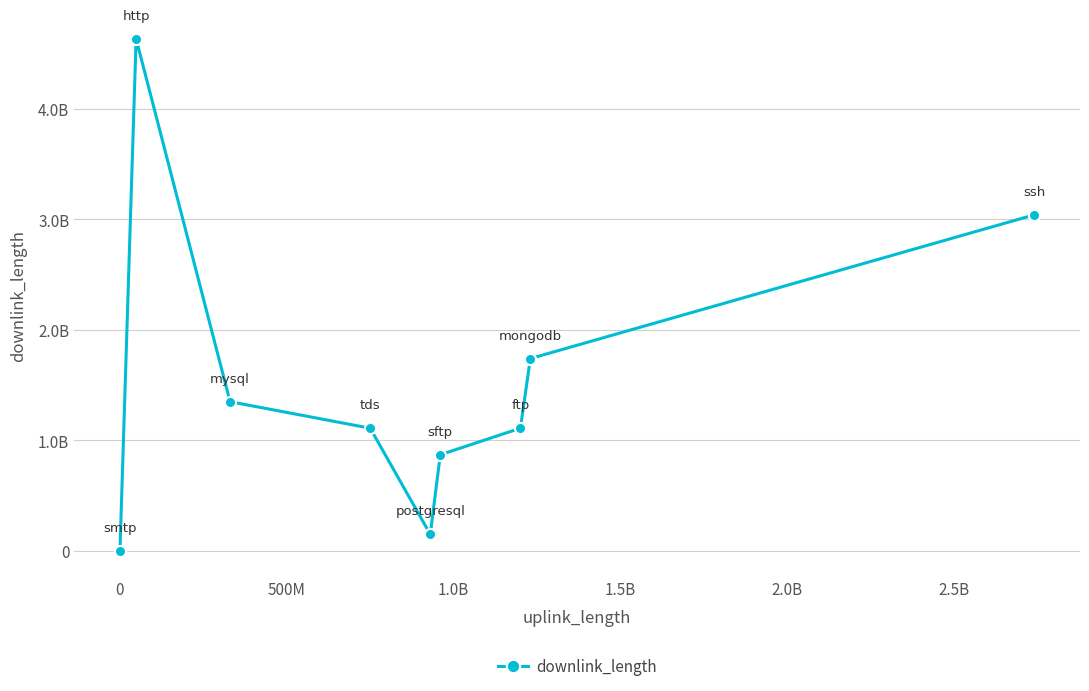

Is this an area chart (filled region under the line)?

No